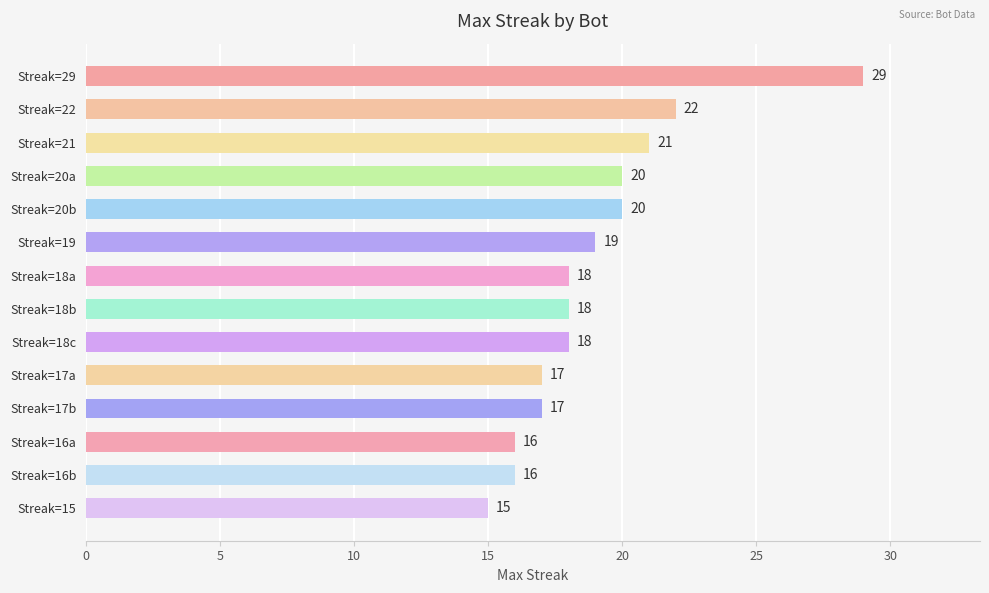

Reading top to bottom, extract all data points from this chart.

Streak=29=29	Streak=22=22	Streak=21=21	Streak=20a=20	Streak=20b=20	Streak=19=19	Streak=18a=18	Streak=18b=18	Streak=18c=18	Streak=17a=17	Streak=17b=17	Streak=16a=16	Streak=16b=16	Streak=15=15